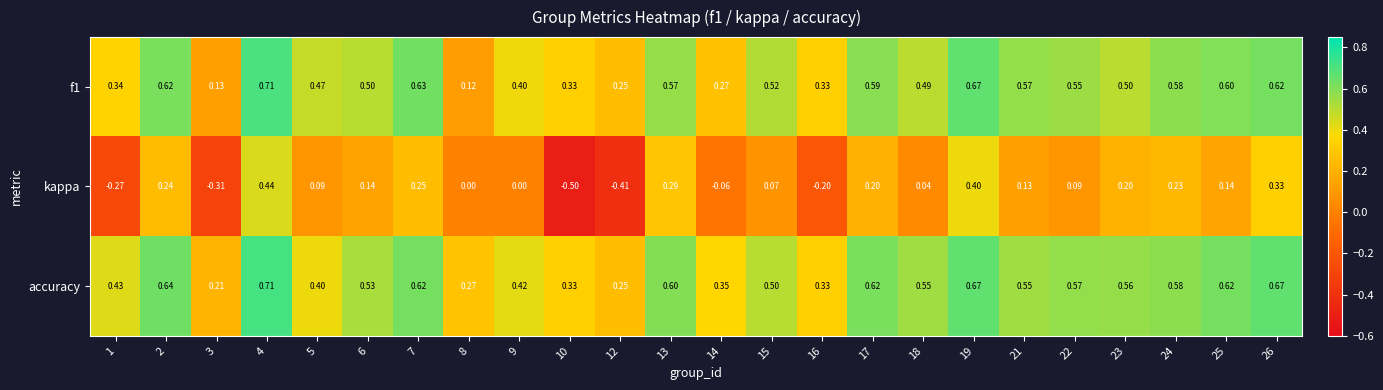

Is the value of f1 at 14 greater than the value of accuracy at 18?

No